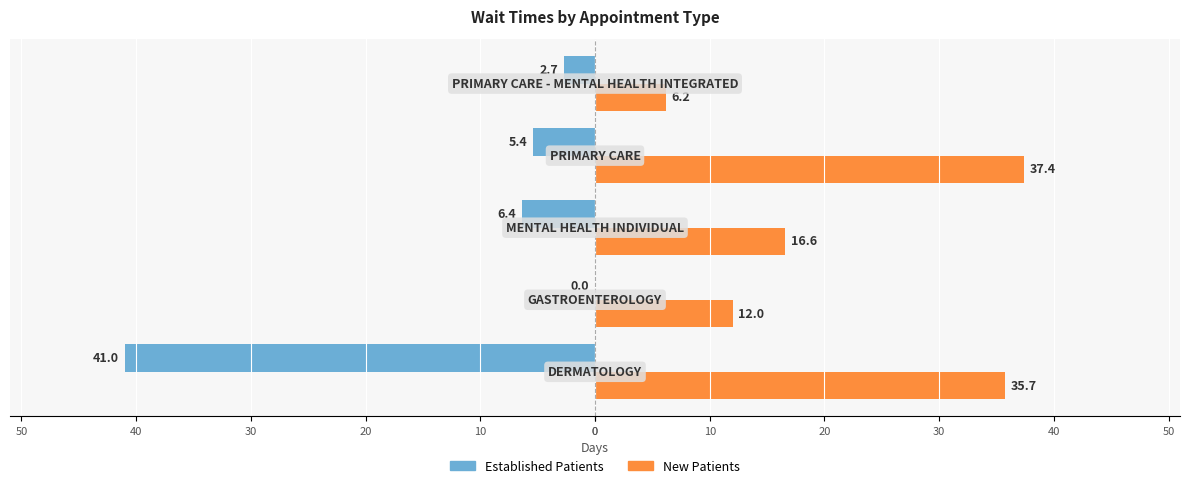

How many groups of bars are there?

5